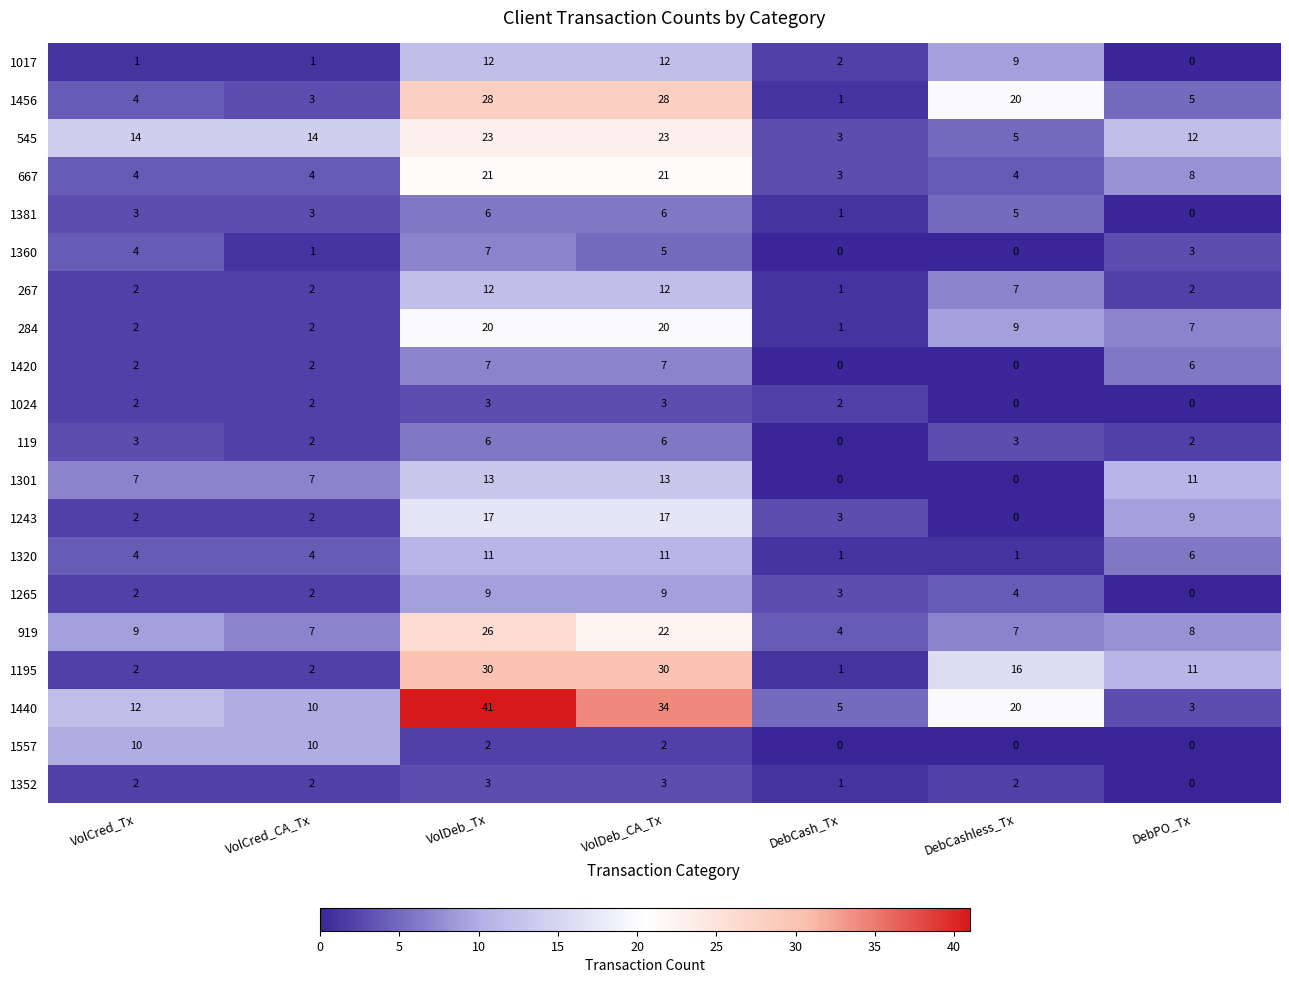

At how many categories does at least one series exceed 12?

5